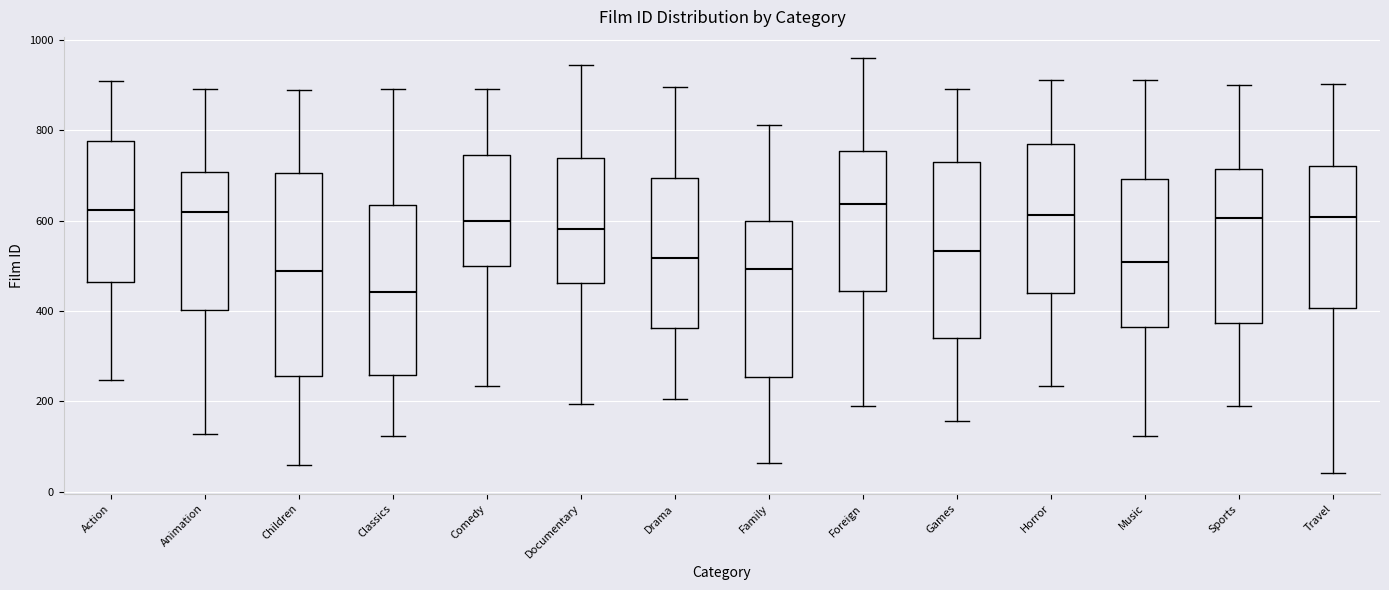

Where does the lower whisker of the box for Games end on the y-axis? The values are not printed on the chart, so give them approximately, as read against the axis.

160